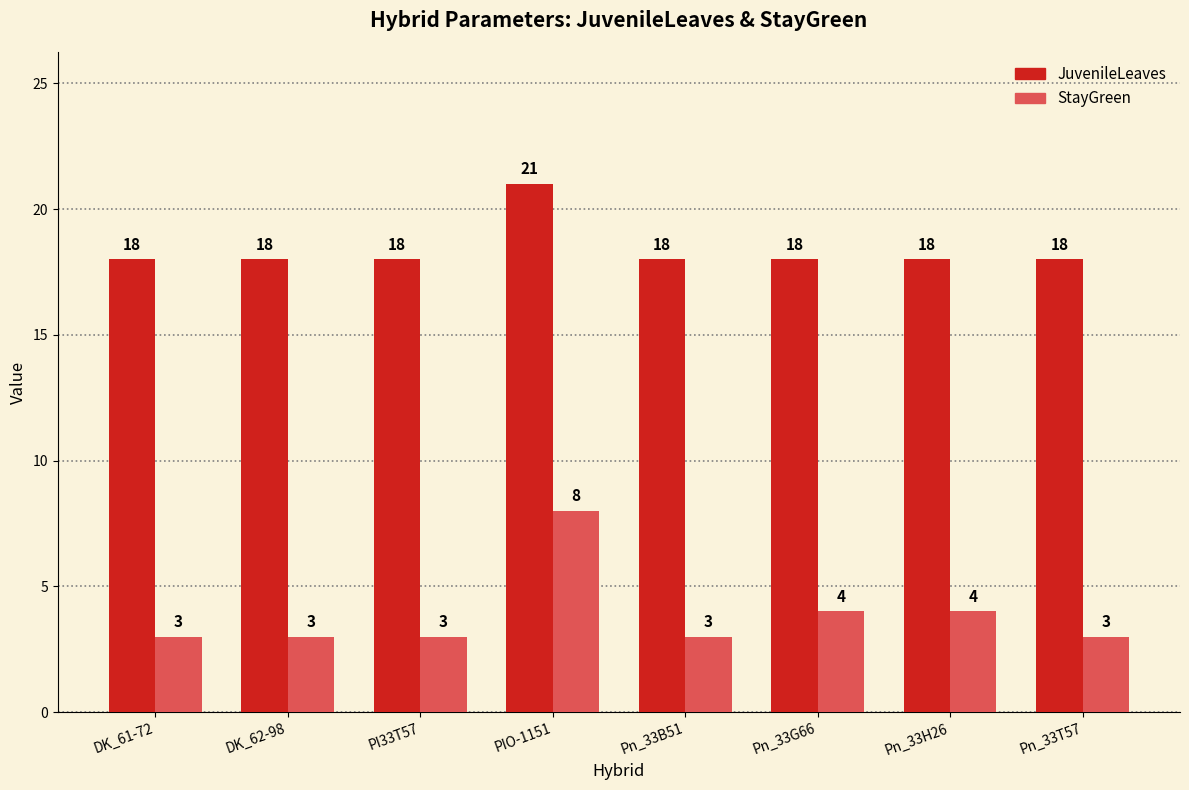

Count the number of categories in the chart.

8